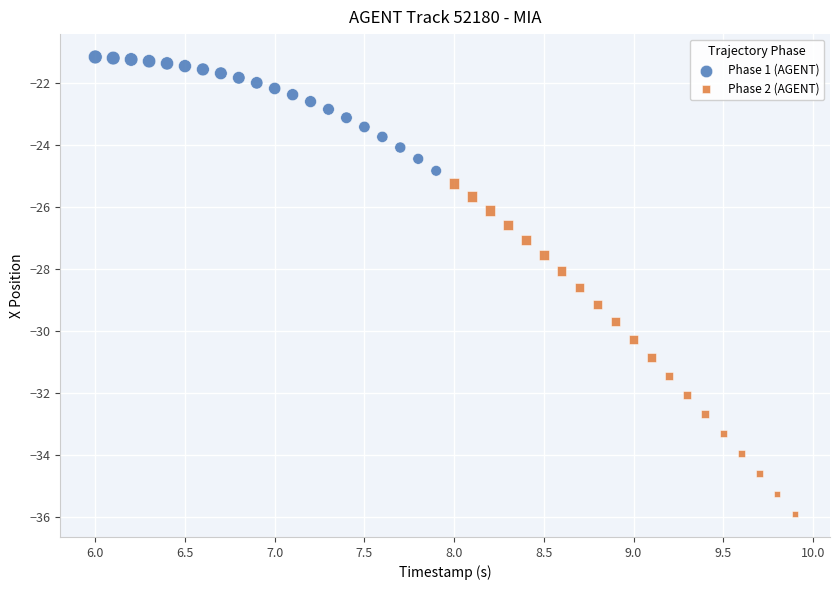

Which series contains the highest Y value?

Phase 1 (AGENT)